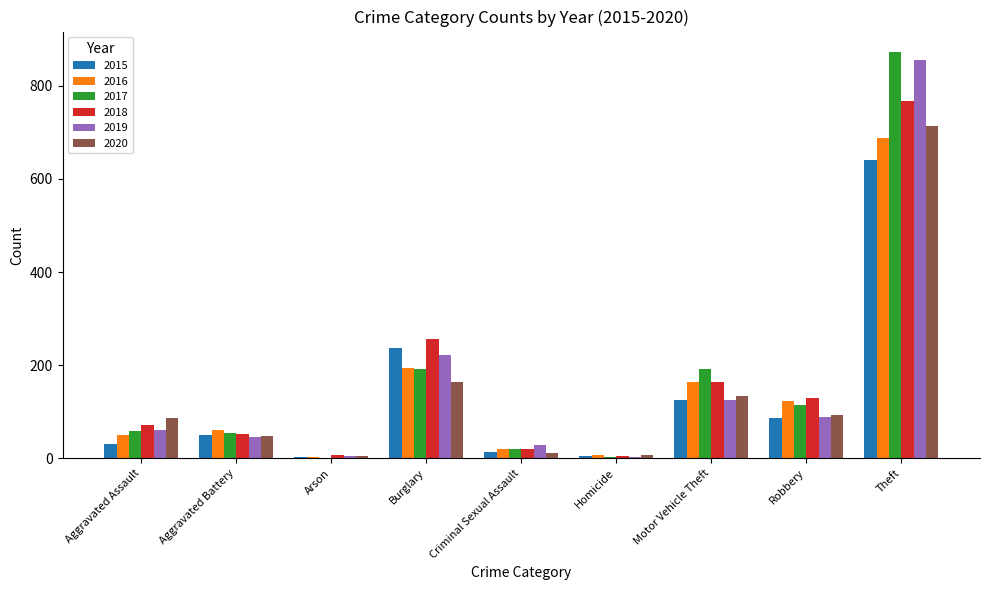

How many categories are shown in the chart?

9